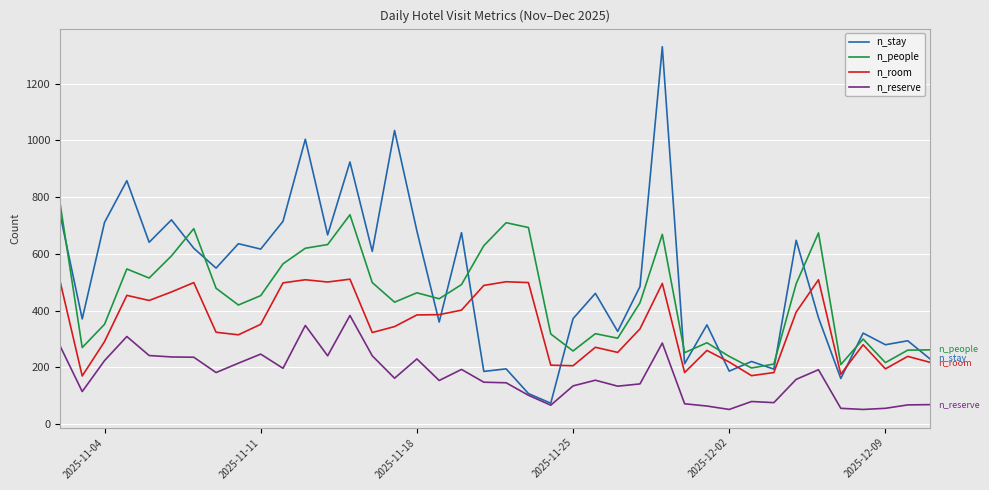

True or false: n_reserve has more than 1 interior local peaks.

True